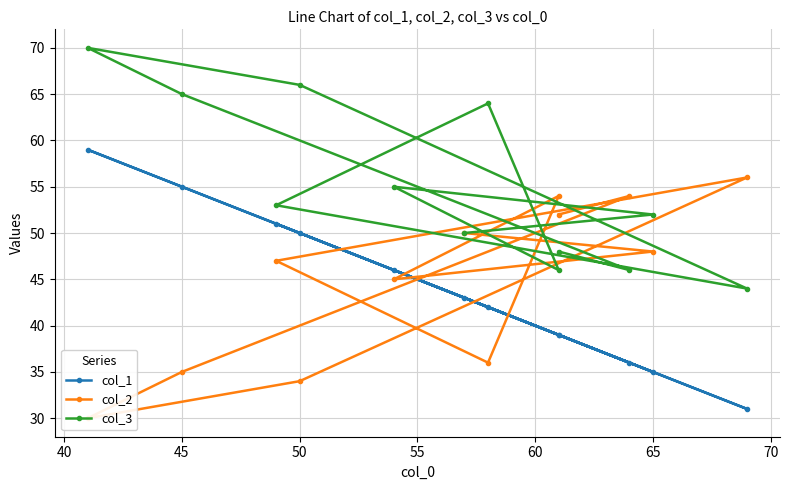

How many times do col_2 and col_1 cross each other?

6